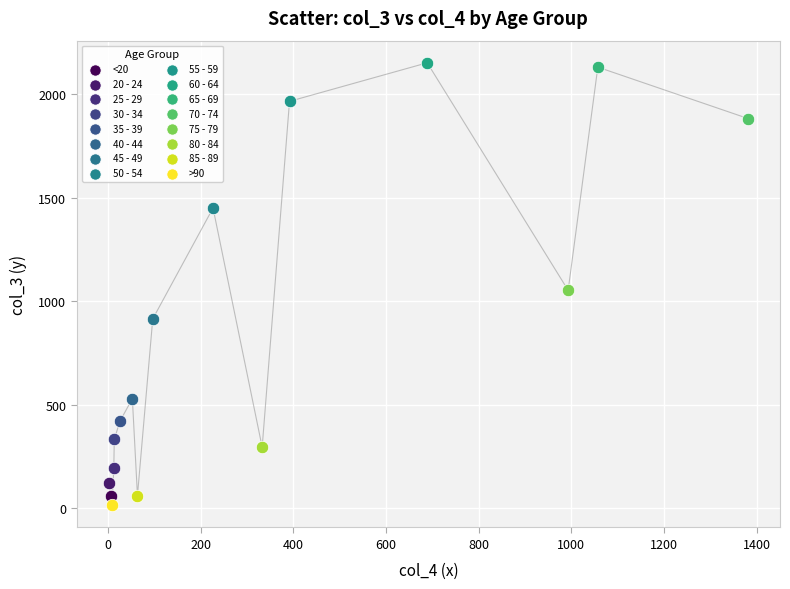

Which series reaches the maximum Y coordinate?

60 - 64